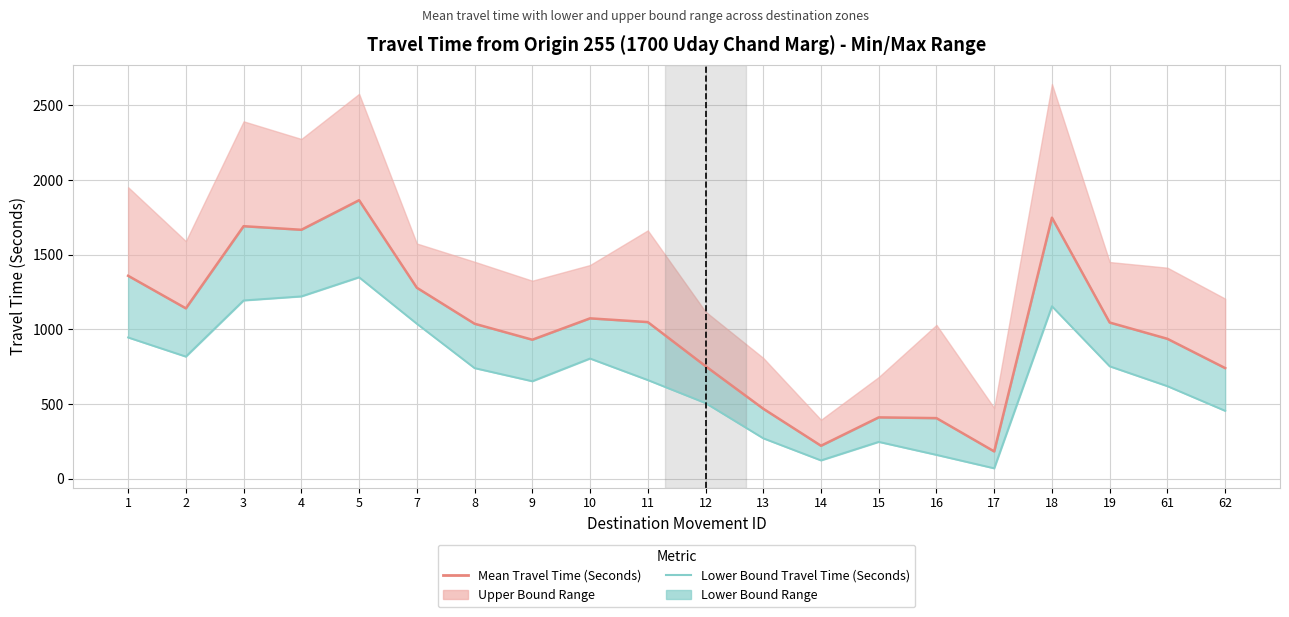

The Lower Bound Travel Time (Seconds) series shows 620 at 61. True or false?

True